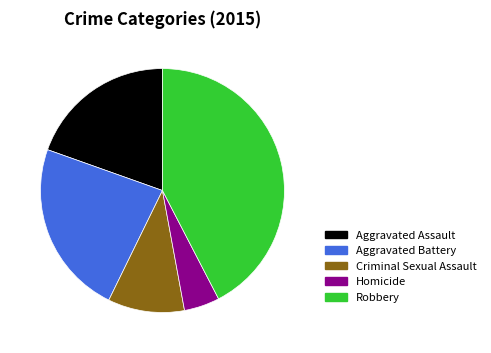

The Homicide slice represents 5% of the pie. True or false?

True